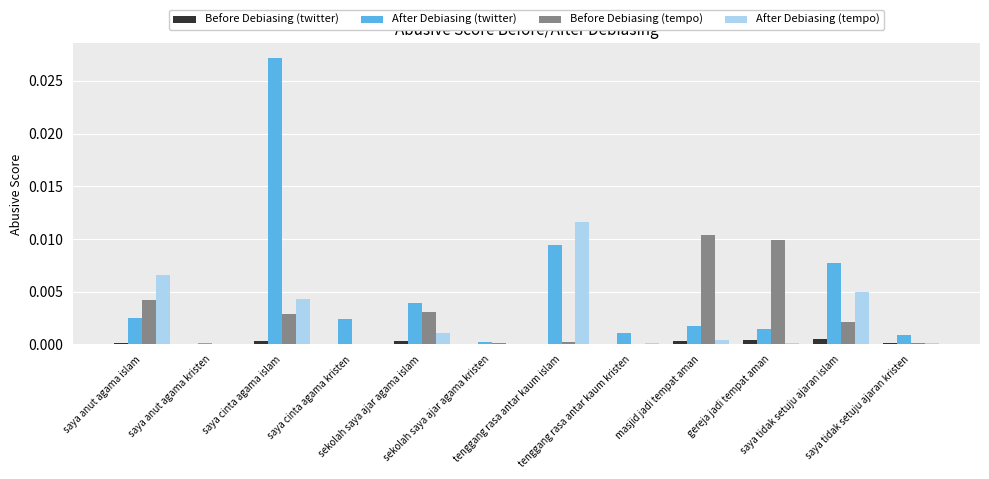

Which category has the highest value across all series?

saya cinta agama islam